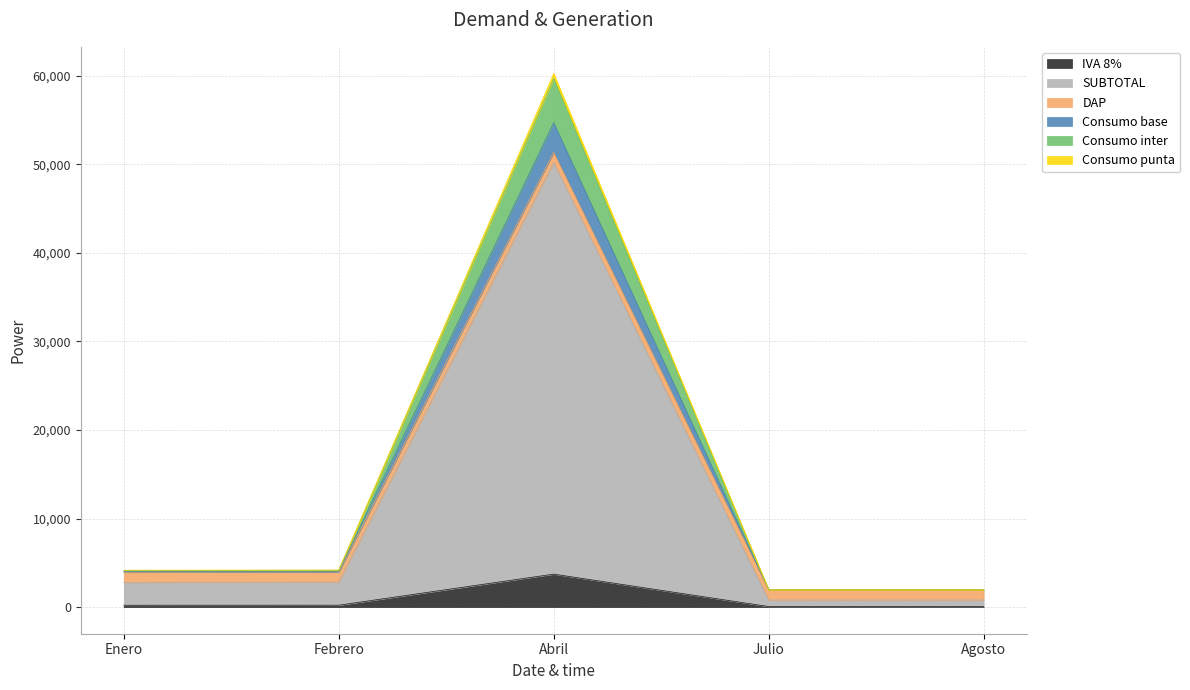

Which has a higher value, Enero or Febrero?

Febrero